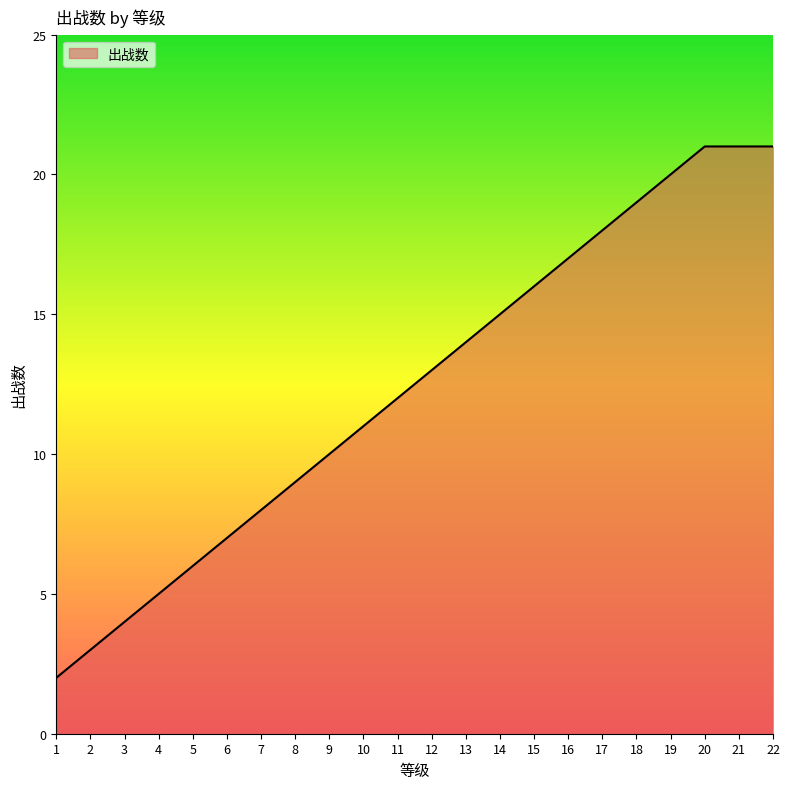

The value at 16 is 17. True or false?

True